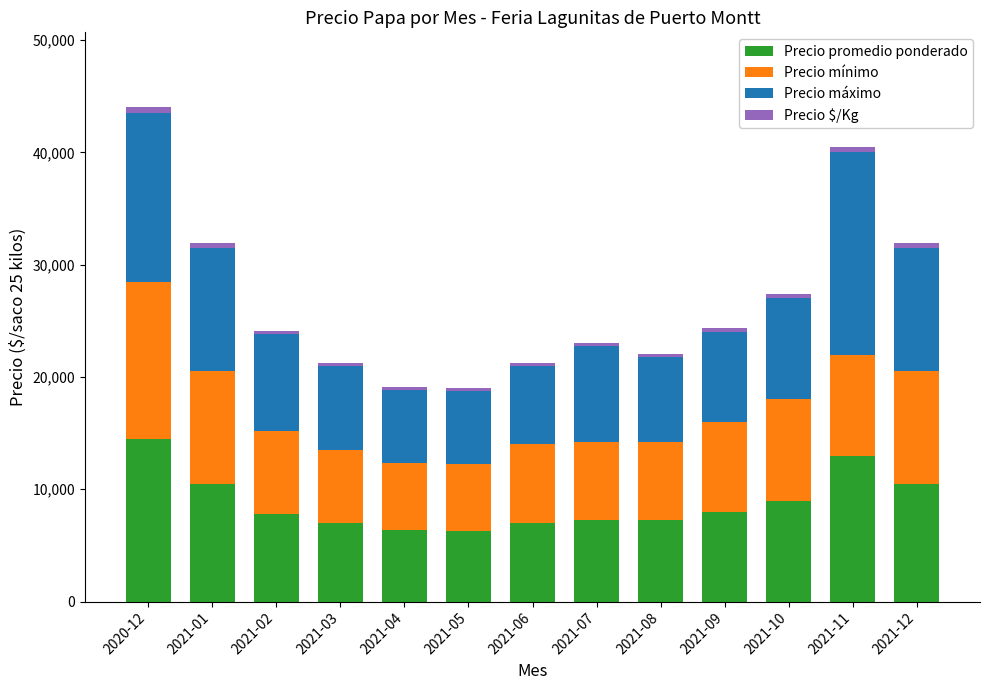

How many data points in Precio promedio ponderado are less than 7800?

6